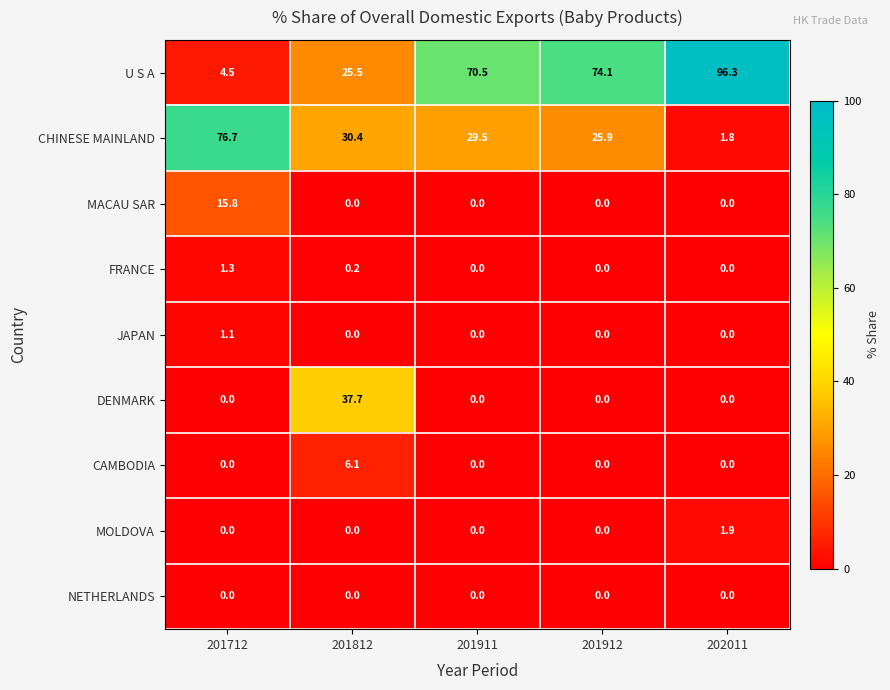

Rank the series by their maximum value, from highest to lowest.

U S A, CHINESE MAINLAND, DENMARK, MACAU SAR, CAMBODIA, MOLDOVA, FRANCE, JAPAN, NETHERLANDS